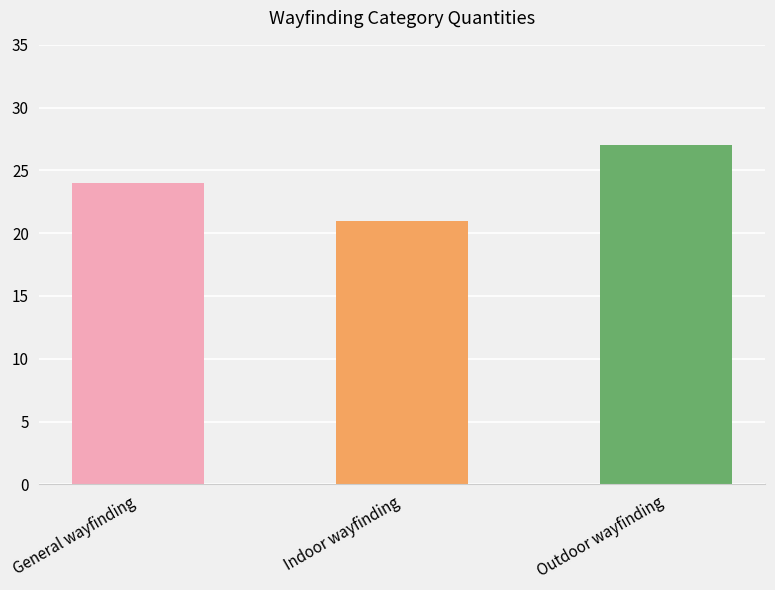

What is the label of the 1st bar from the right?

Outdoor wayfinding